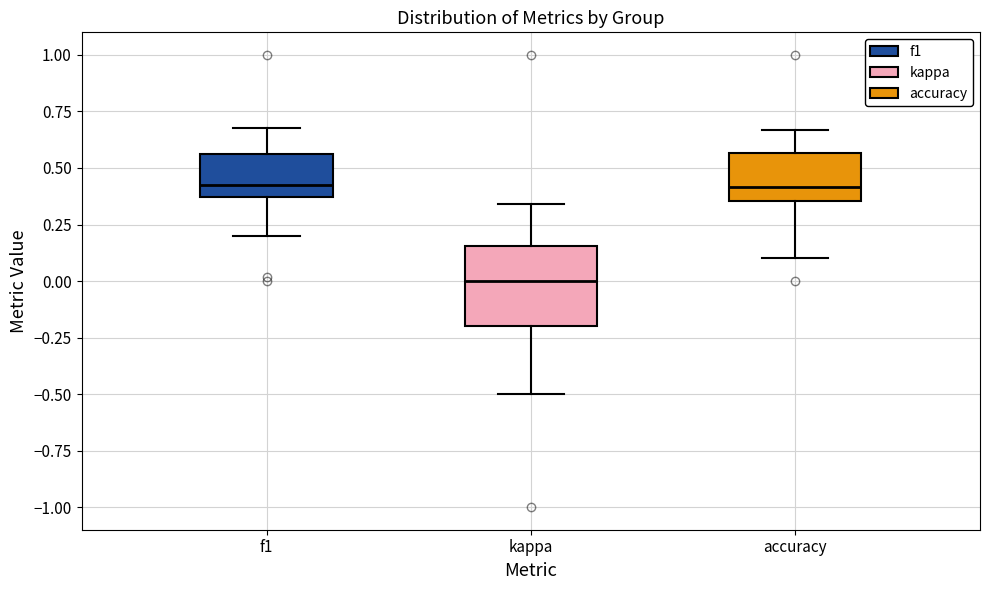

Where does the lower whisker of the box for f1 end on the y-axis? The values are not printed on the chart, so give them approximately, as read against the axis.

0.20